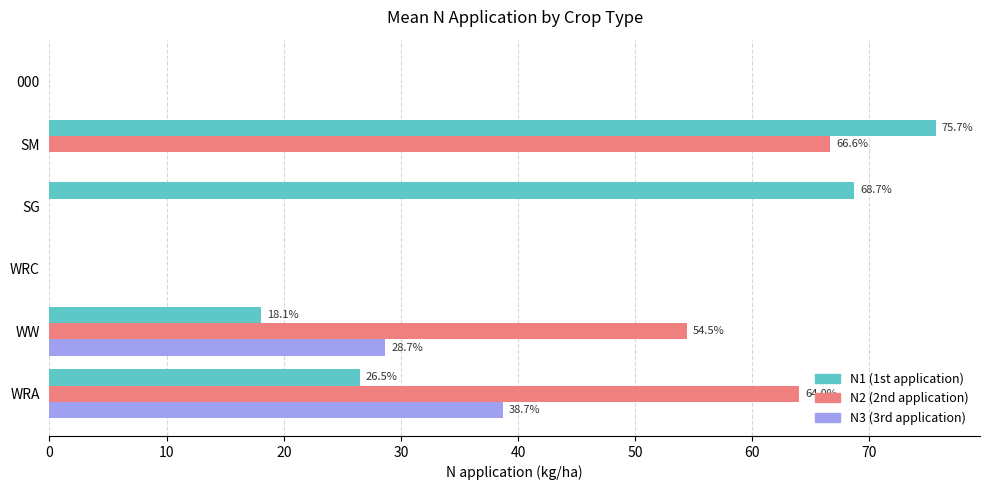

How many values in N2 (2nd application) are above zero?

3